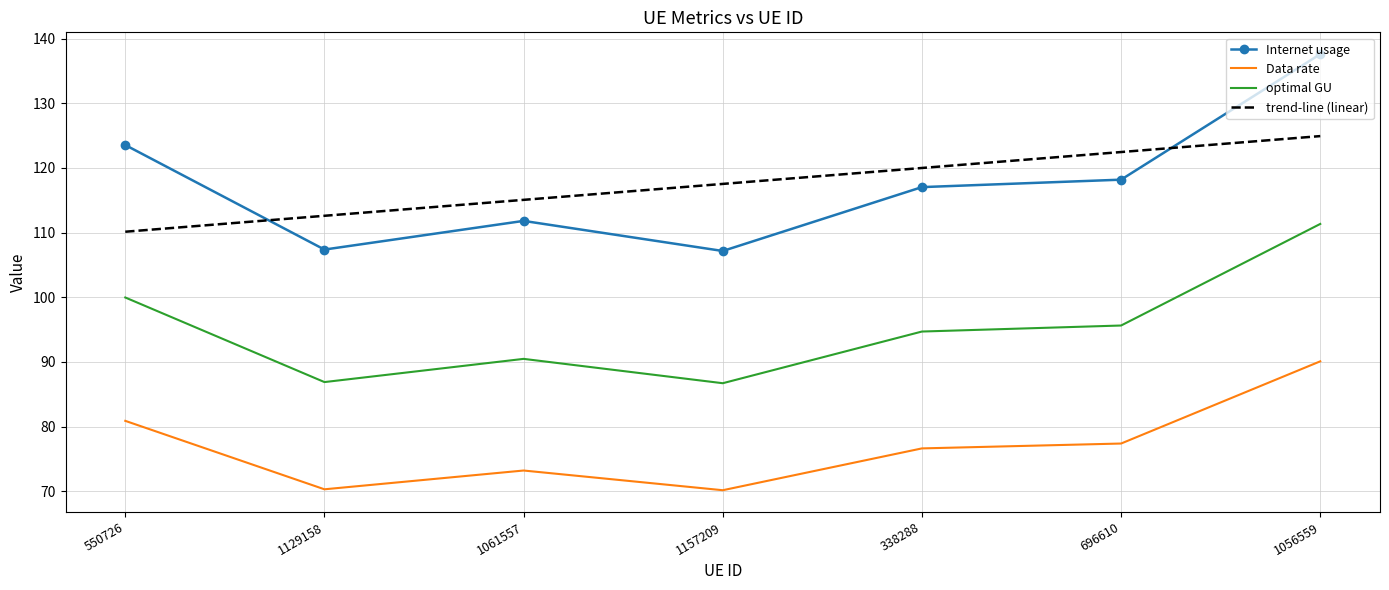

Where is the first local minimum for Internet usage?

1129158